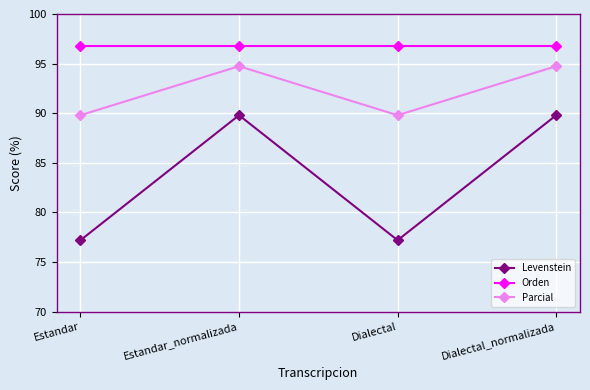

Rank the series by their maximum value, from highest to lowest.

Orden, Parcial, Levenstein